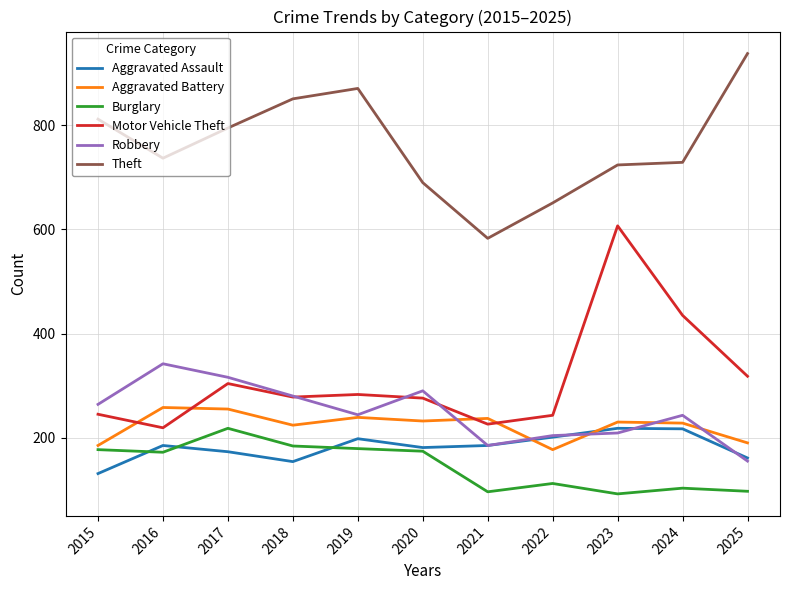

What is the difference between the maximum and second lowest values in the Burglary series?

122